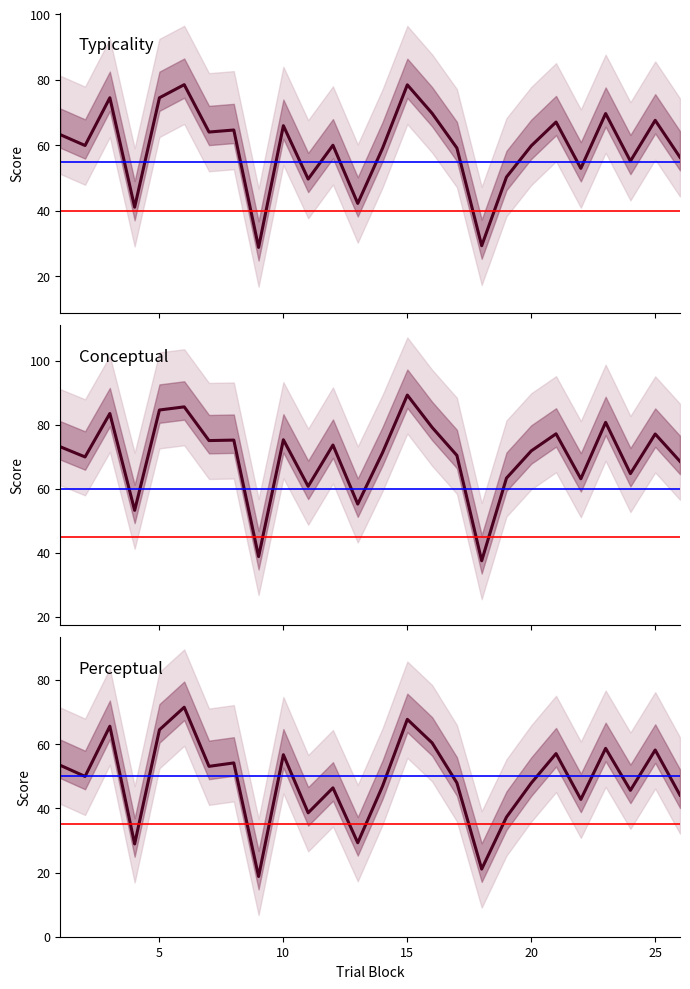

At how many categories does at least one series exceed 61?

21